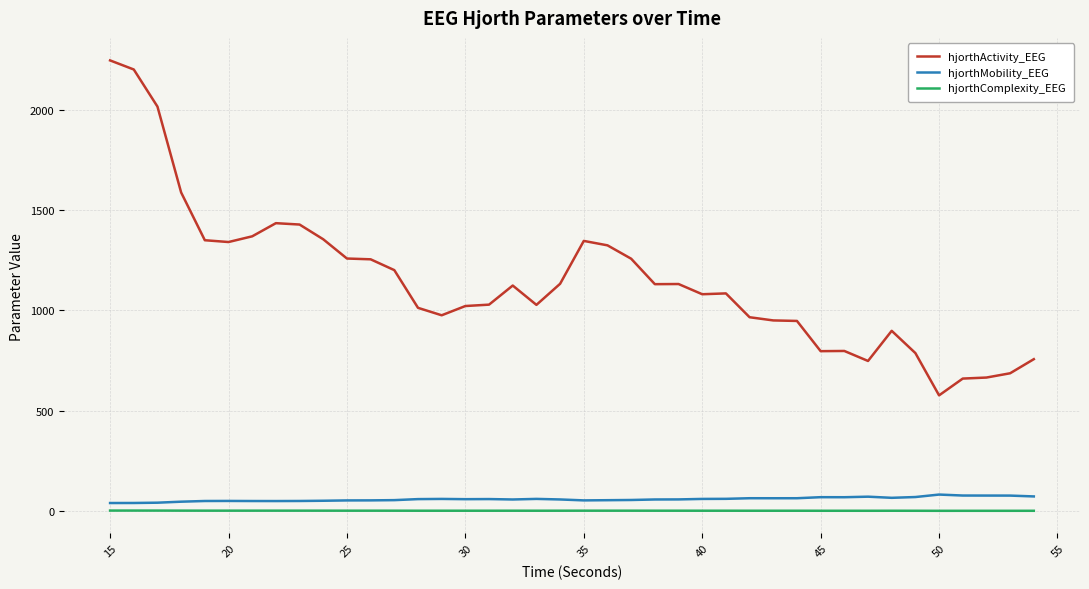

True or false: hjorthActivity_EEG and hjorthComplexity_EEG cross at least once.

False